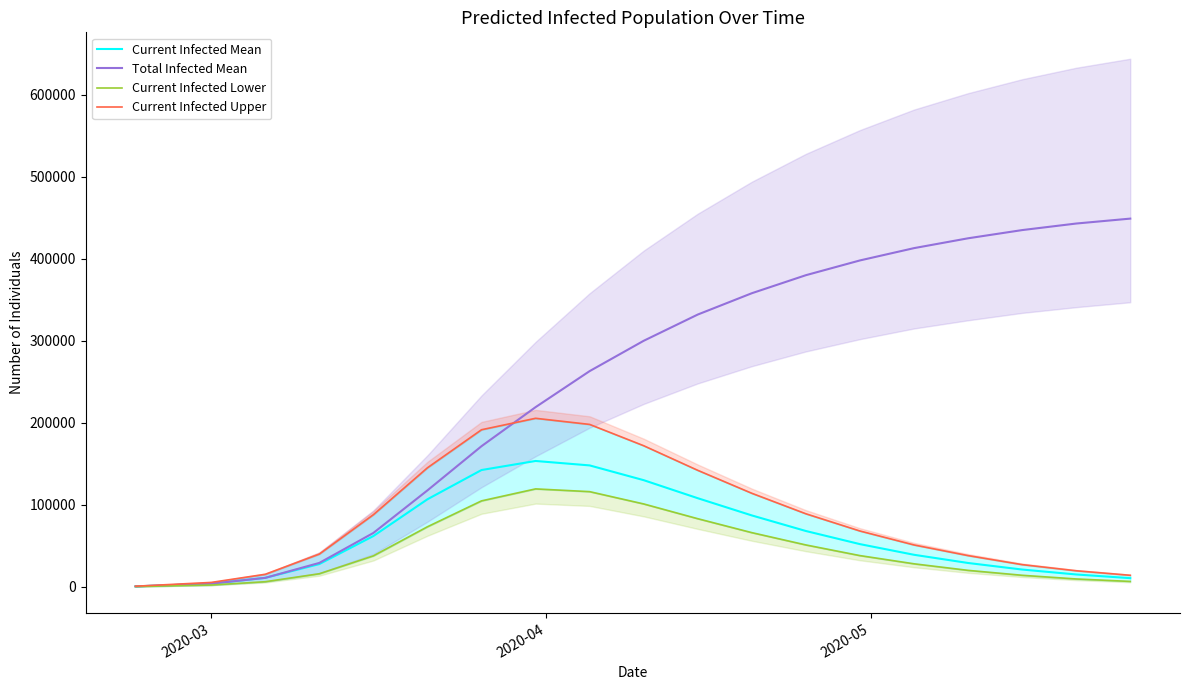

What is the maximum value for Total Infected Mean?

449000